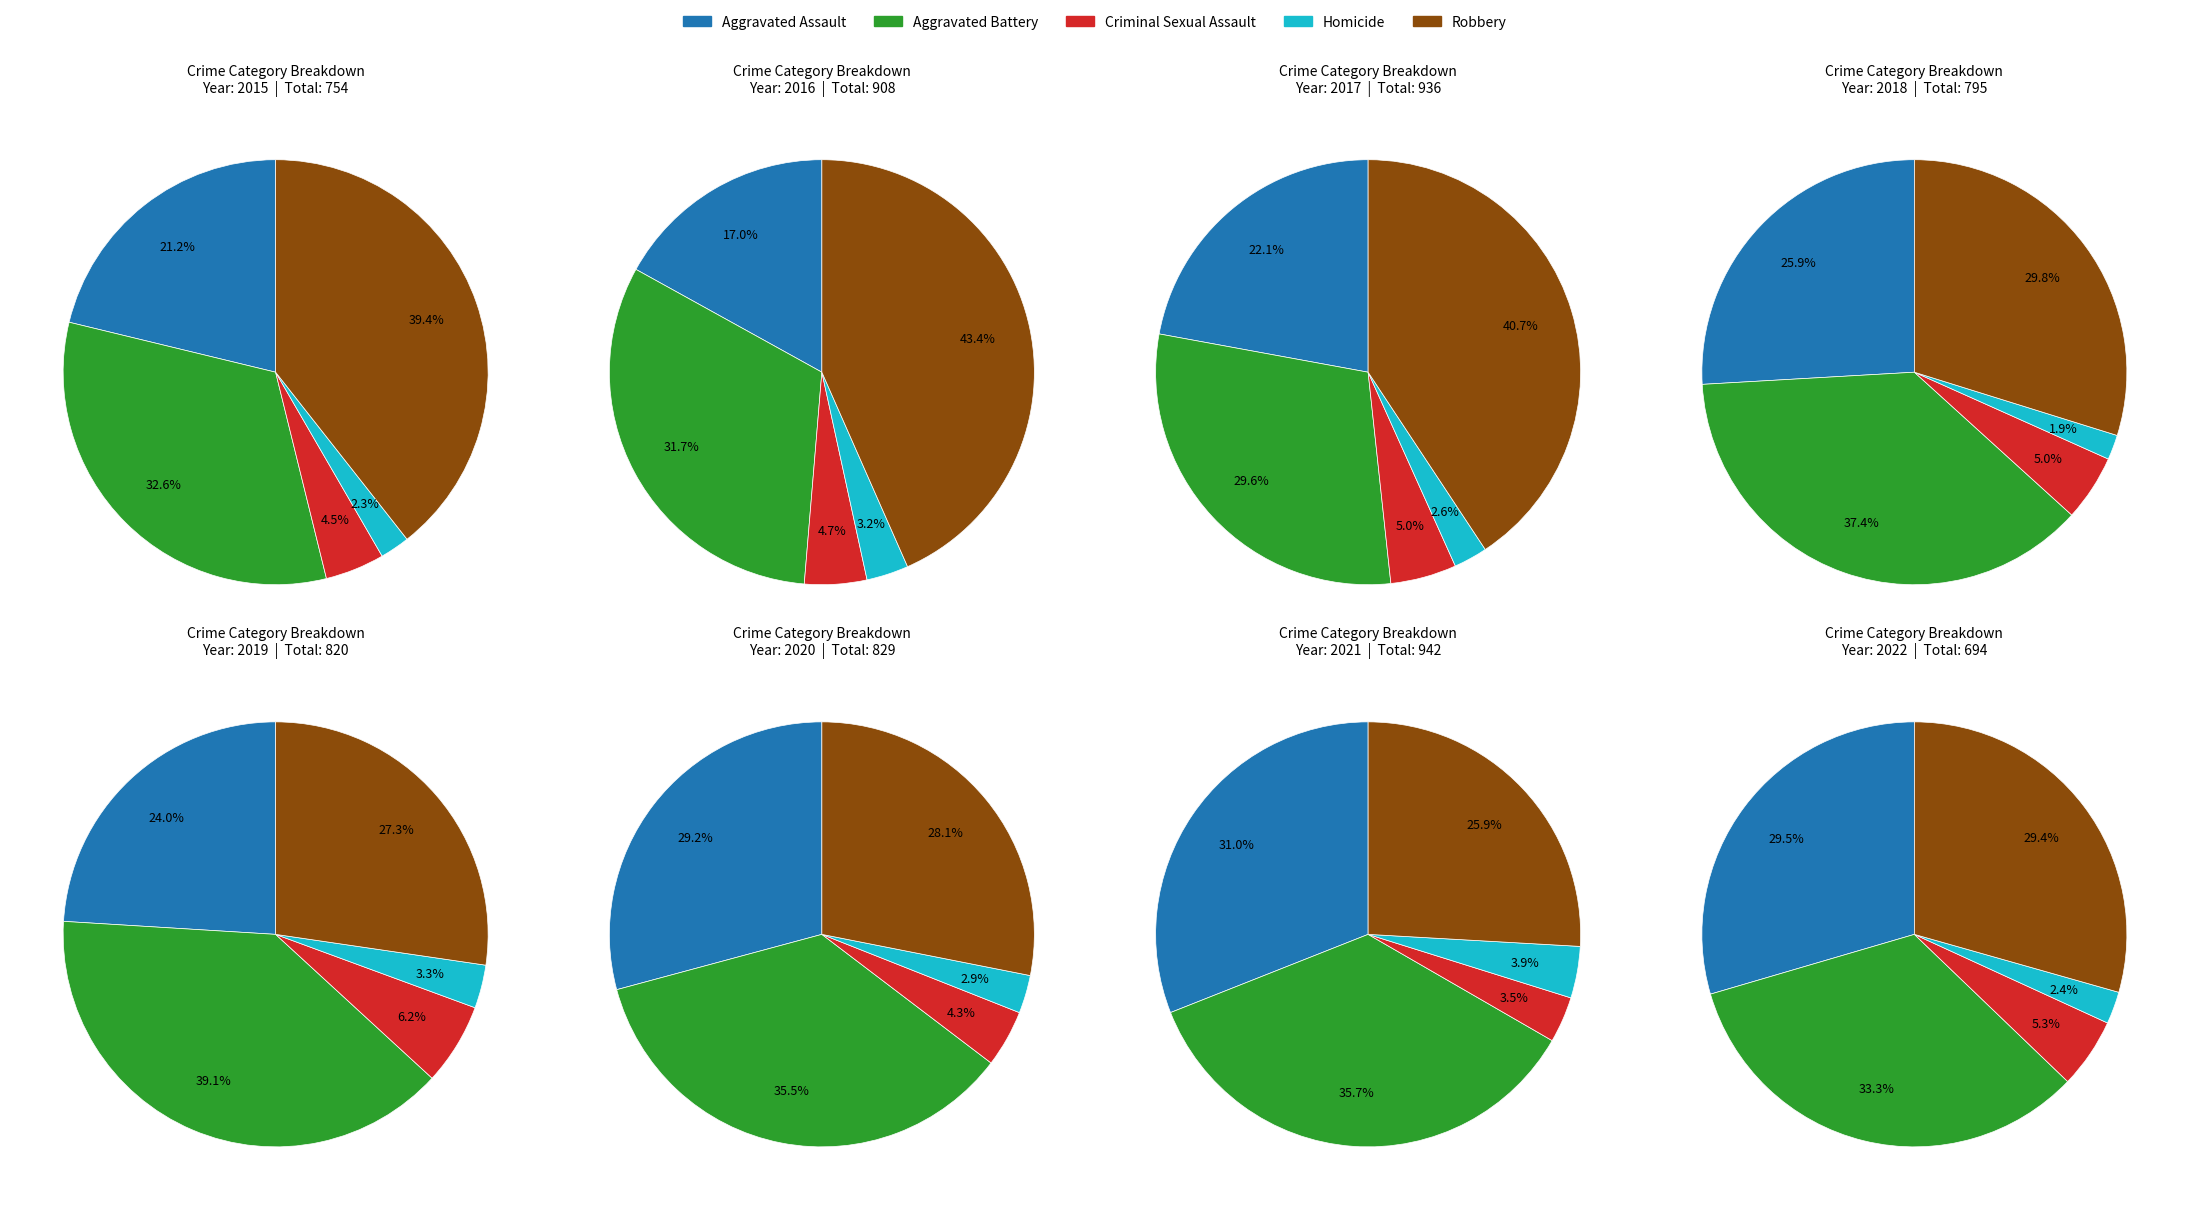

To the nearest percent, what is the combined percentage of 2016 and 2019?

29%